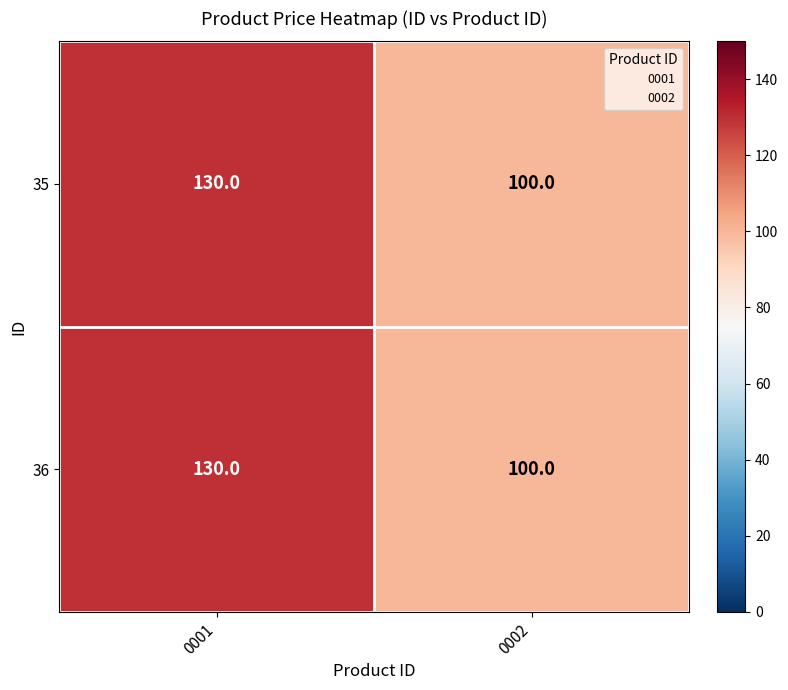

Reading left to right, transcribe all the data shown in this chart.

35: 130	100
36: 130	100